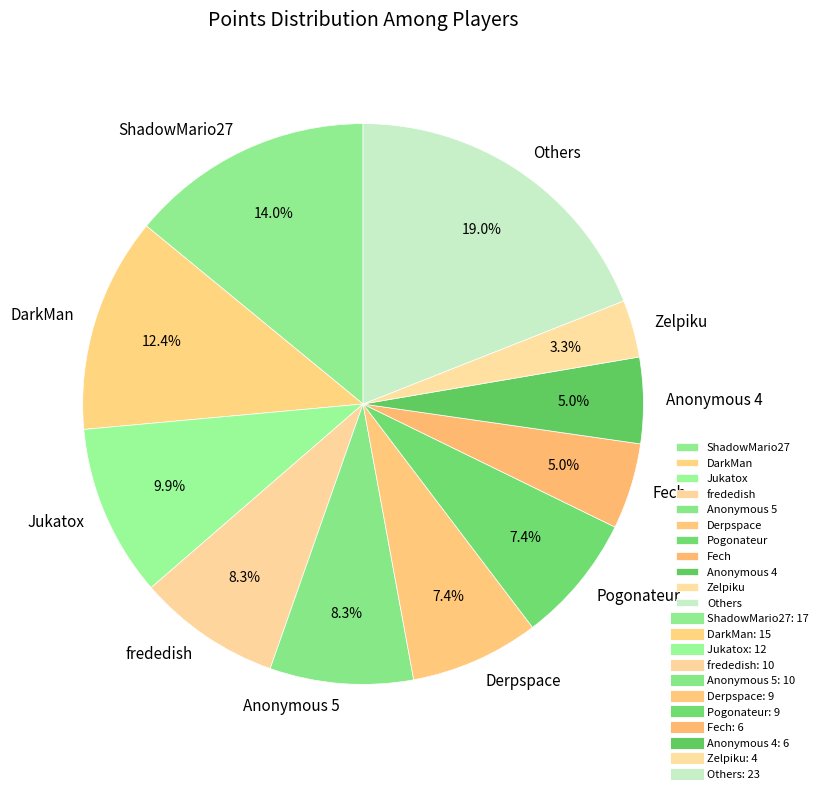

Which has a higher value, Others or ShadowMario27?

Others